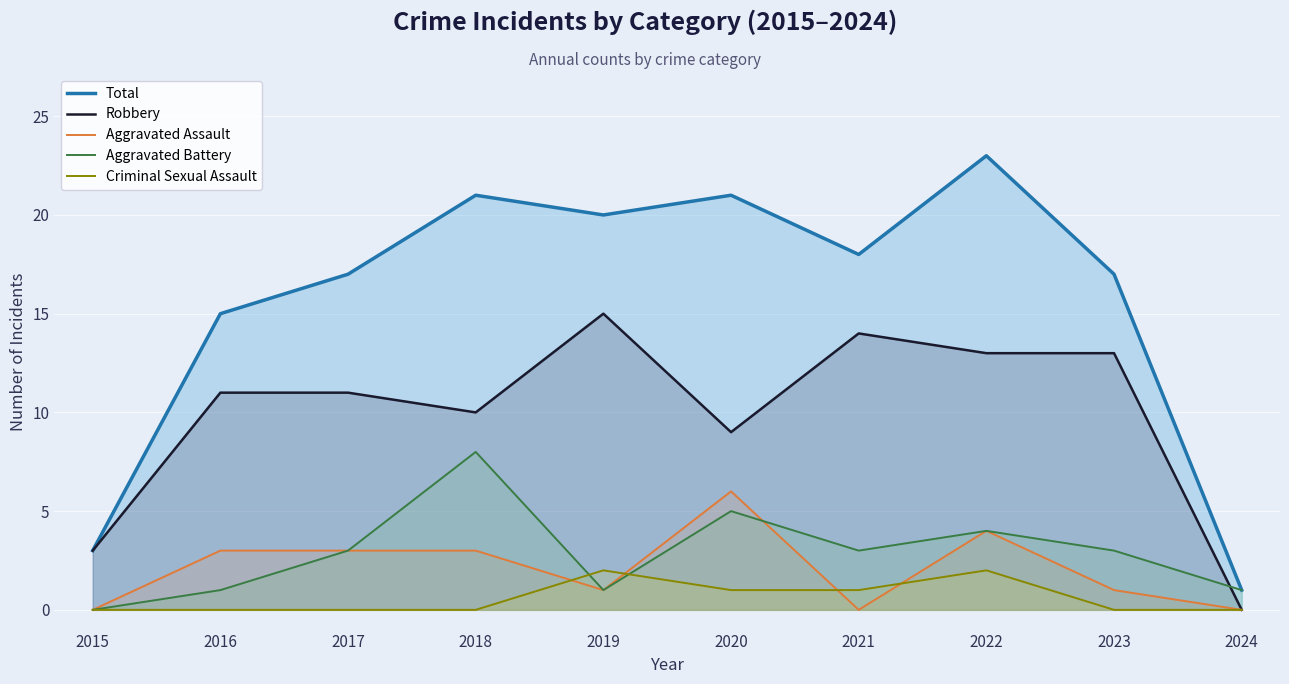

True or false: Robbery and Criminal Sexual Assault intersect in this chart.

False